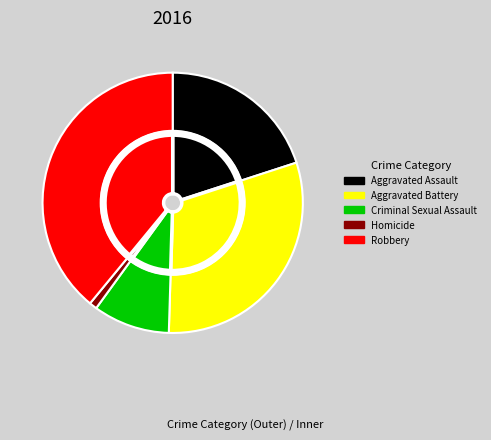

Is there any slice that represents more than half of the pie?

No